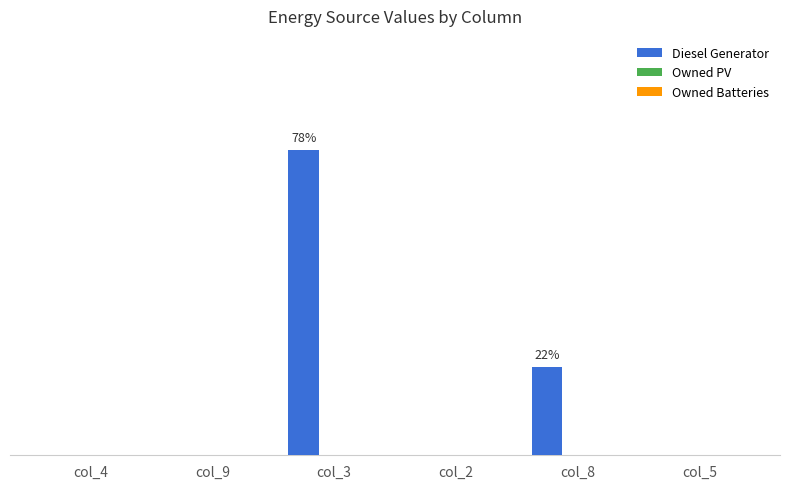

Which category has the highest value across all series?

col_3